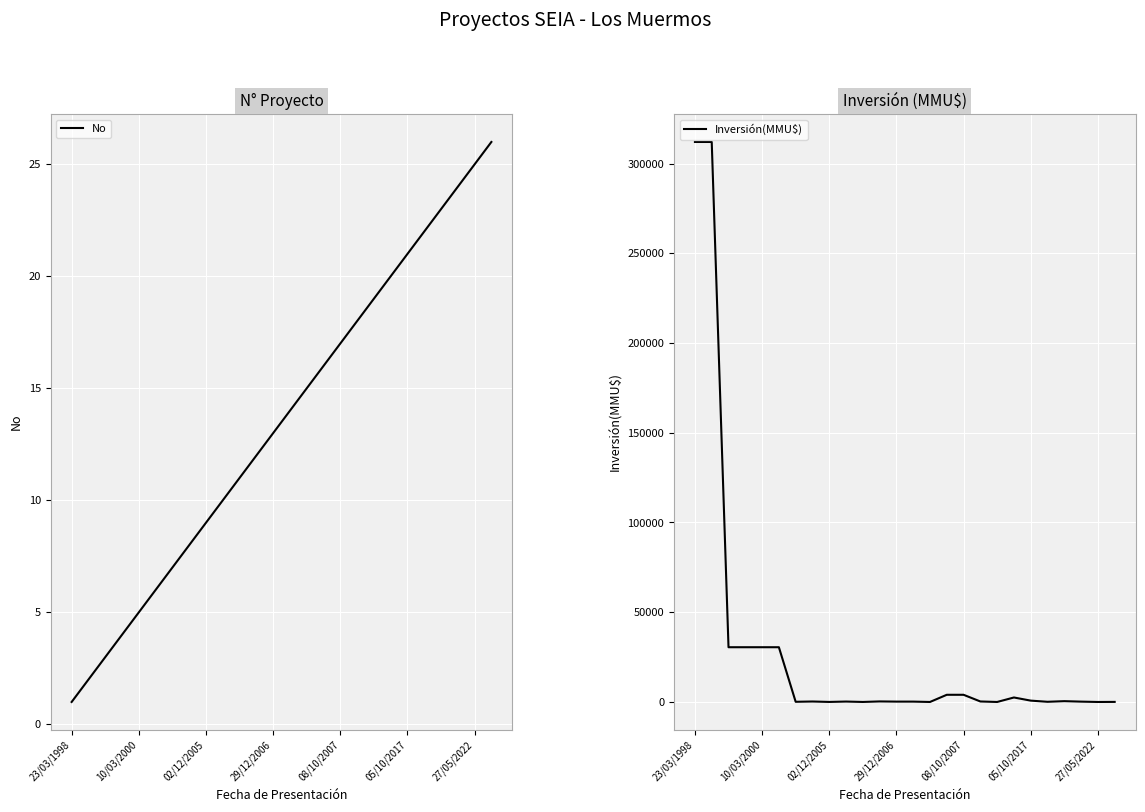

Between which two adjacent categories do Inversión(MMU$) and No first intersect?

9 and 10